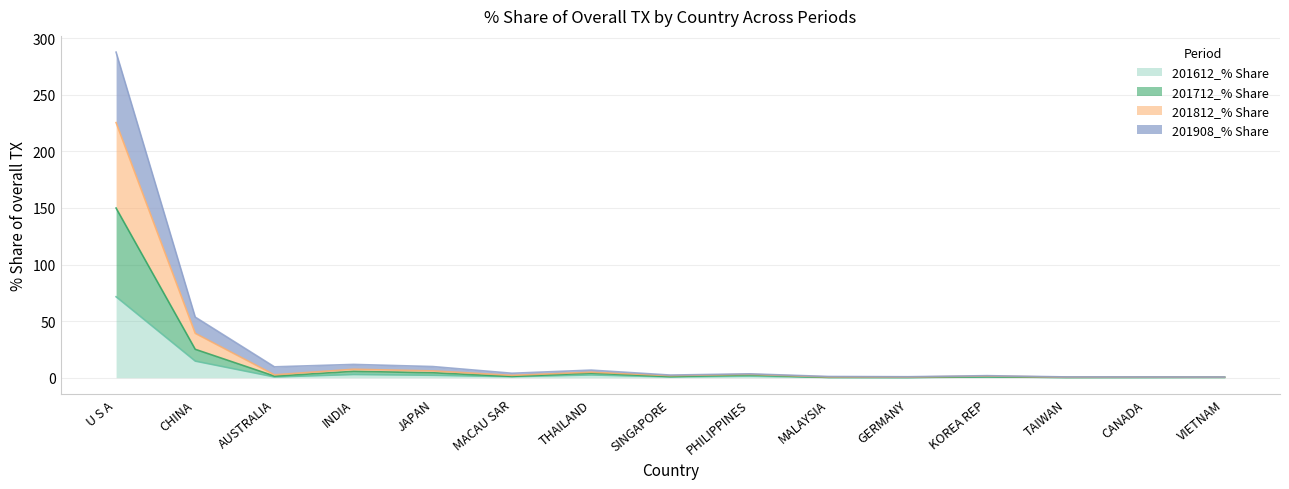

How many interior local peaks does the 201908_% Share series have?

4